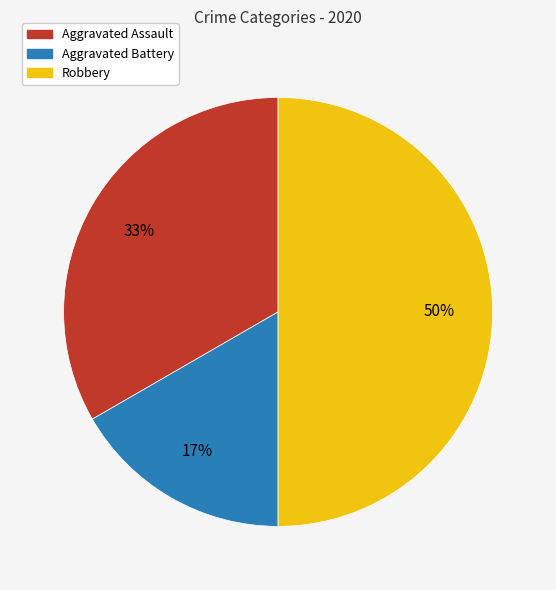

Which slice is the largest?

Robbery